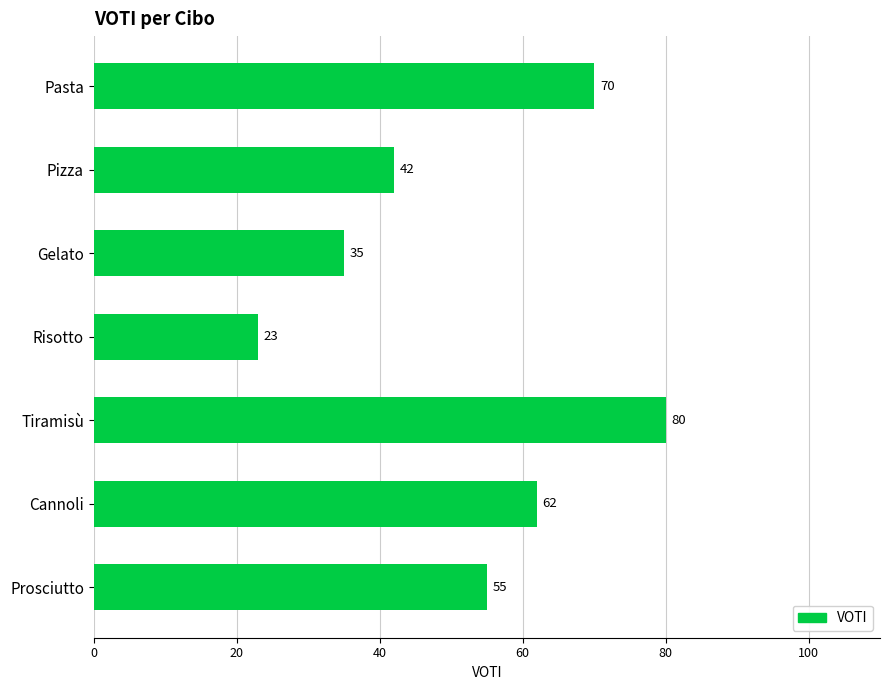

Rank the categories by value from lowest to highest.

Risotto, Gelato, Pizza, Prosciutto, Cannoli, Pasta, Tiramisù